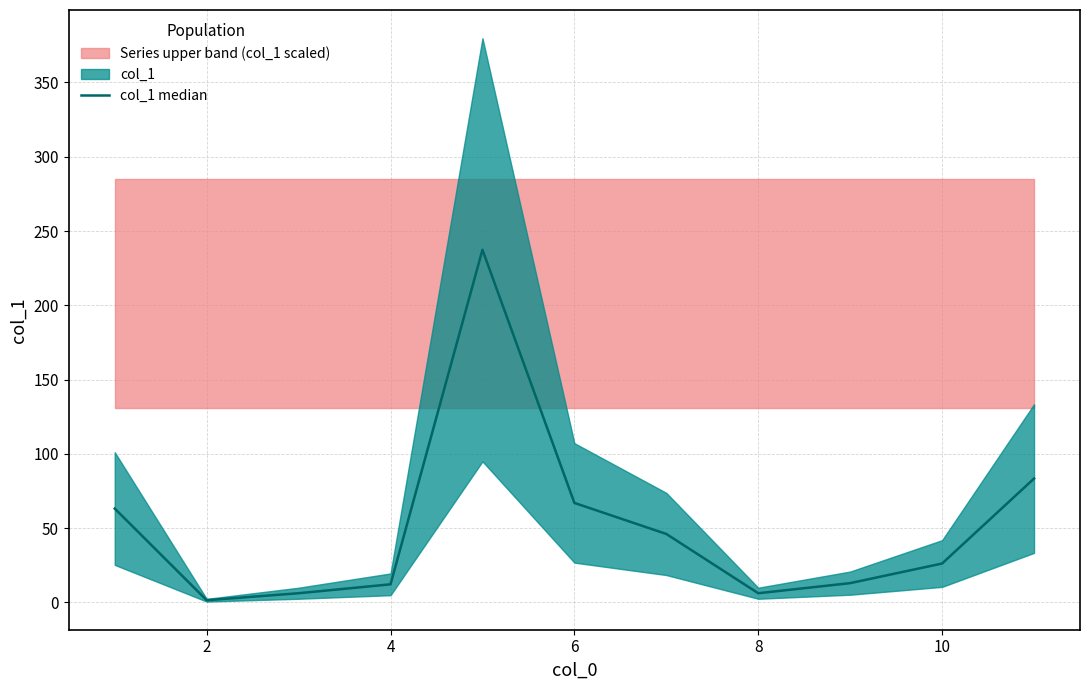

Does the chart have visible grid lines?

Yes